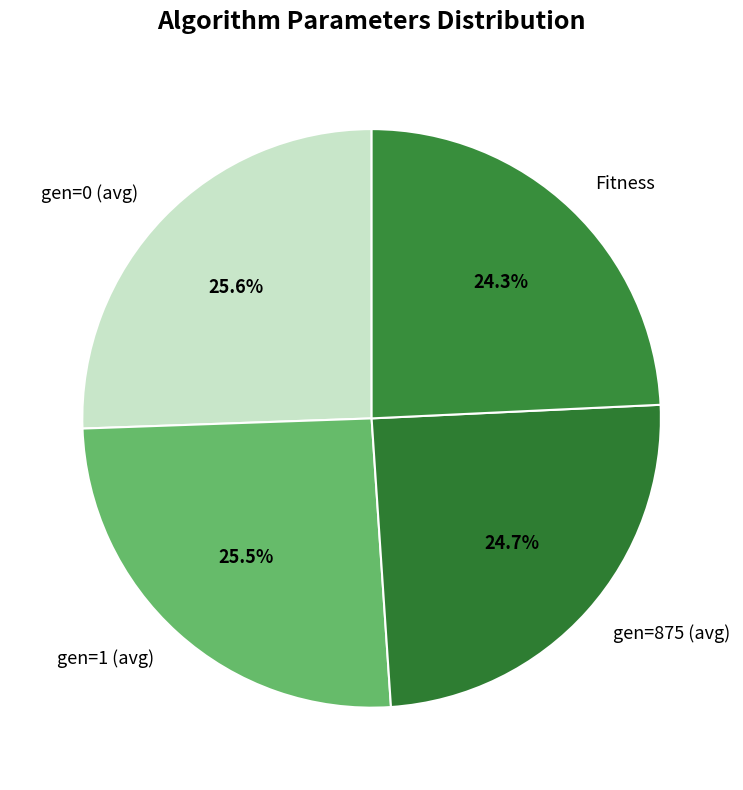

What portion of the pie excludes gen=875 (avg)?

75.3%